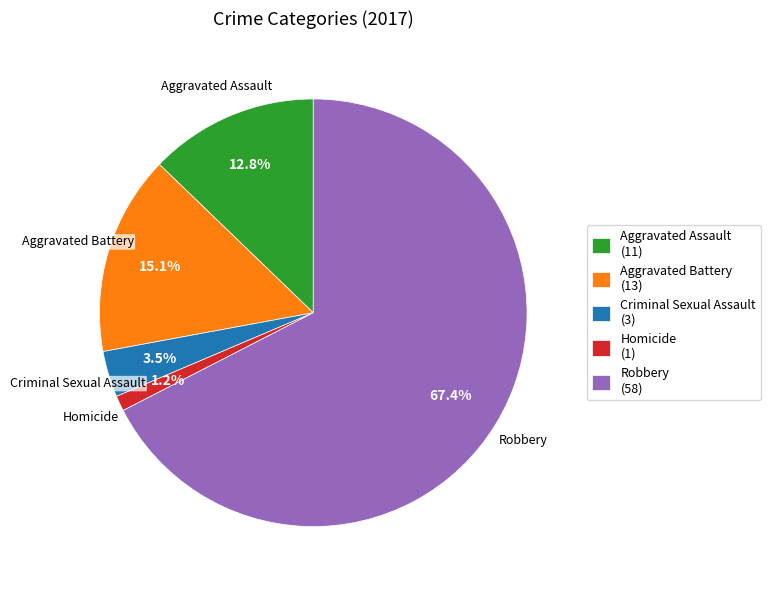

Which slice represents more than half of the pie?

Robbery